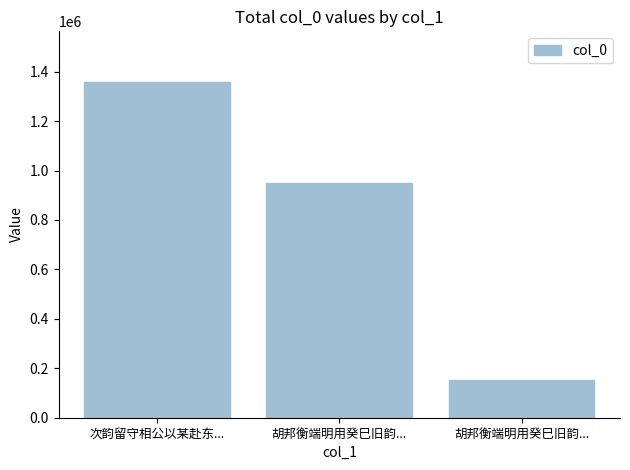

Is it true that the value at 胡邦衡端明用癸巳旧韵... is 948733?

True